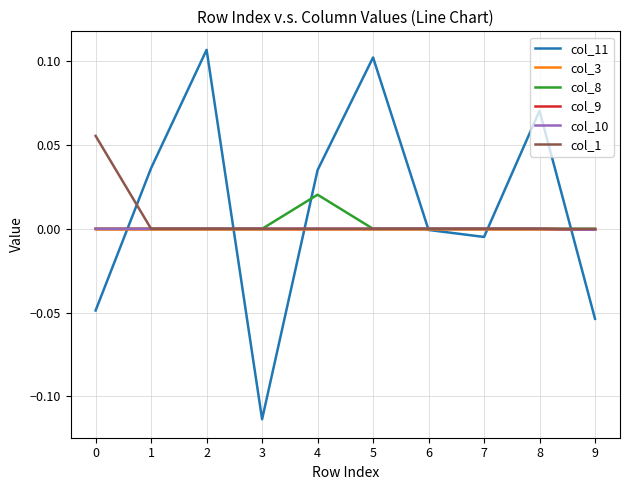

How many lines are shown in the chart?

6